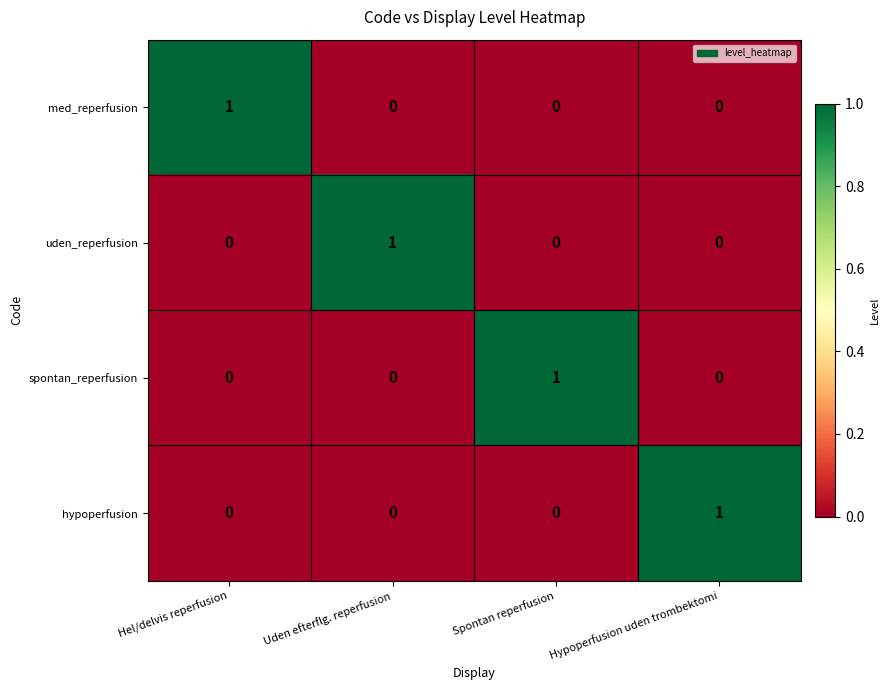

True or false: med_reperfusion has a value of 0 at Spontan reperfusion.

True